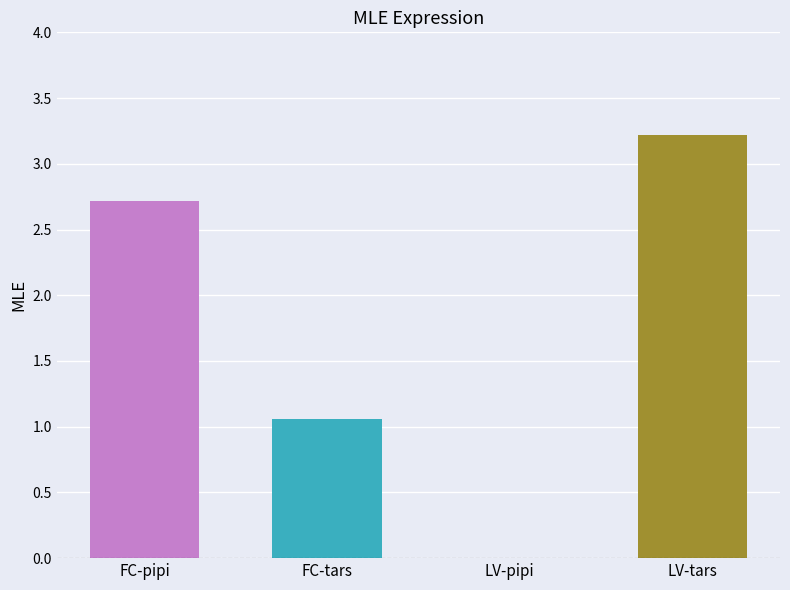

How many positive values are there?

3